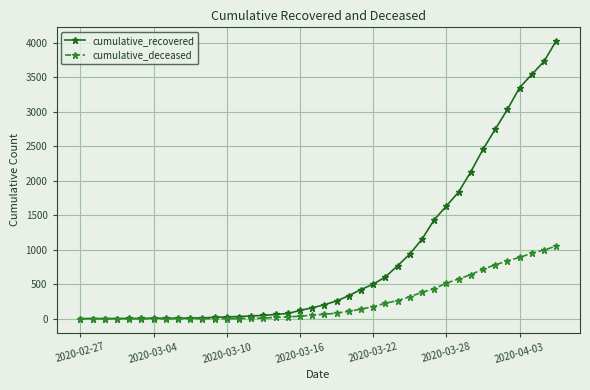

How many lines are shown in the chart?

2